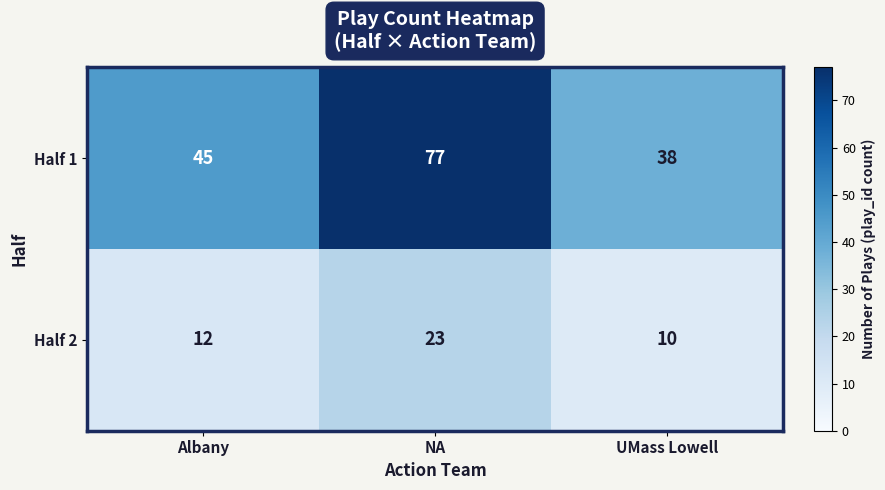

True or false: Half 1 has a value of 16 at UMass Lowell.

False